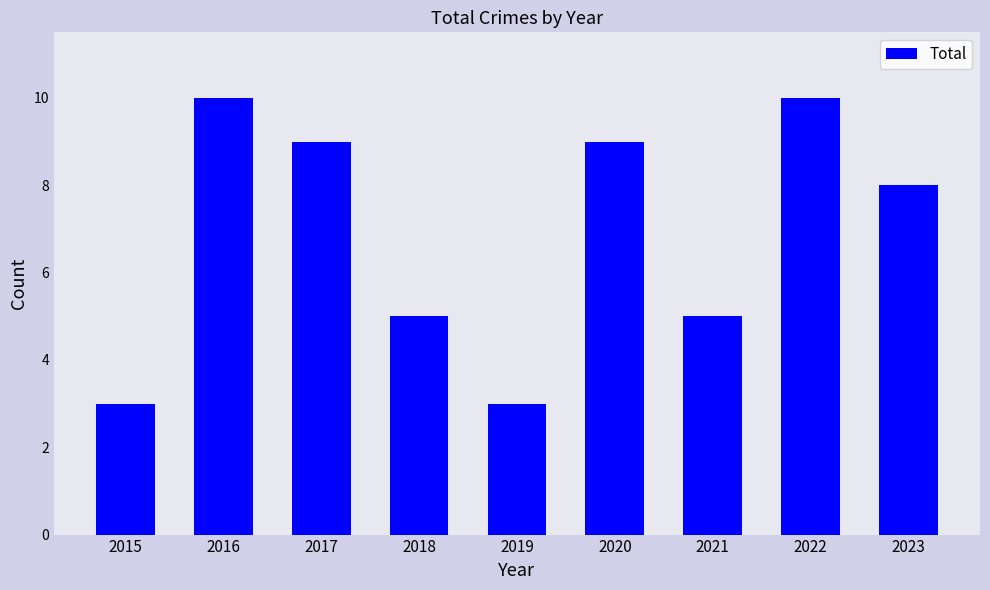

What is the difference between the values at 2023 and 2022?

2